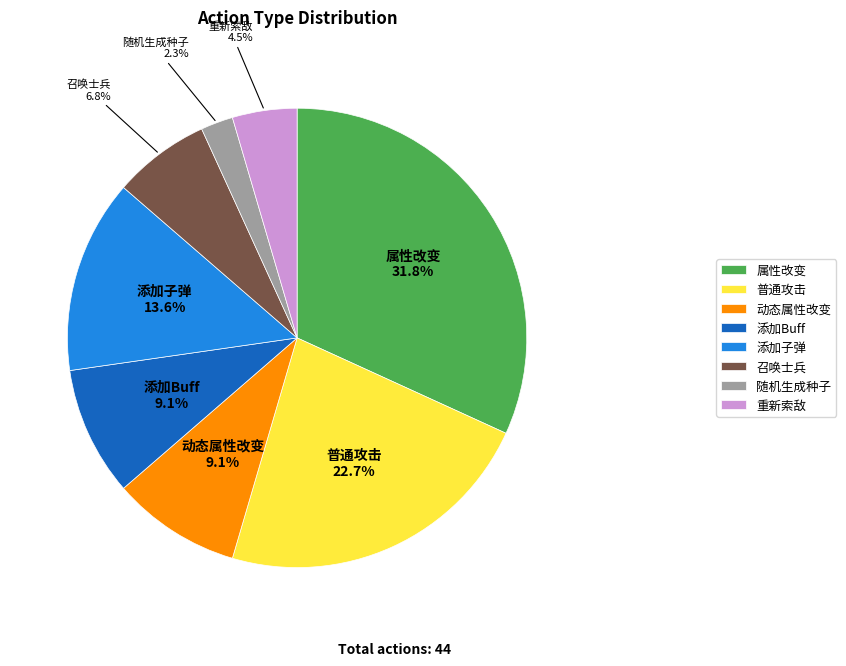

To the nearest percent, what is the combined percentage of 添加Buff and 动态属性改变?

18%